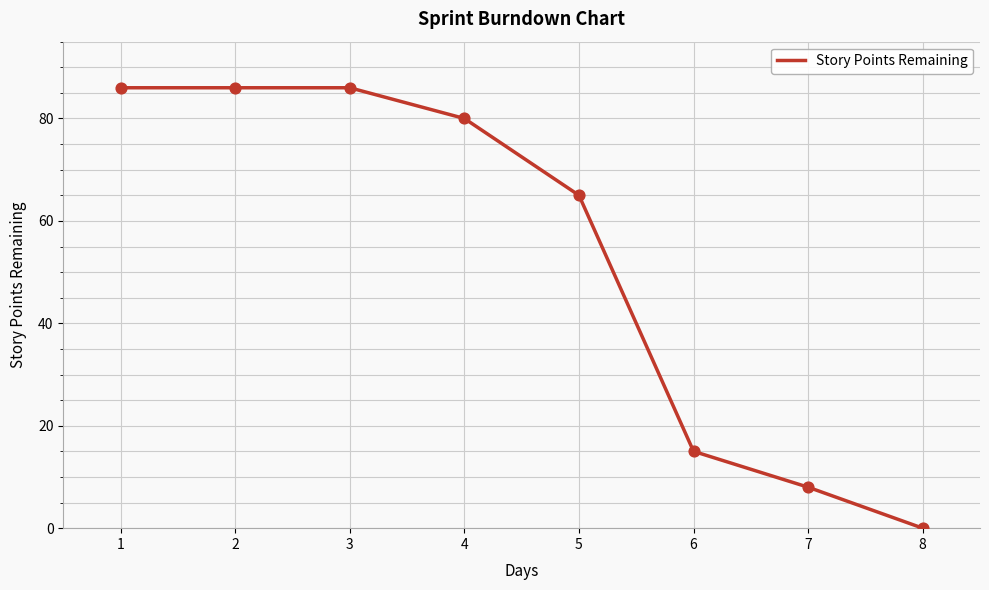

Between 3 and 6, which is larger?

3